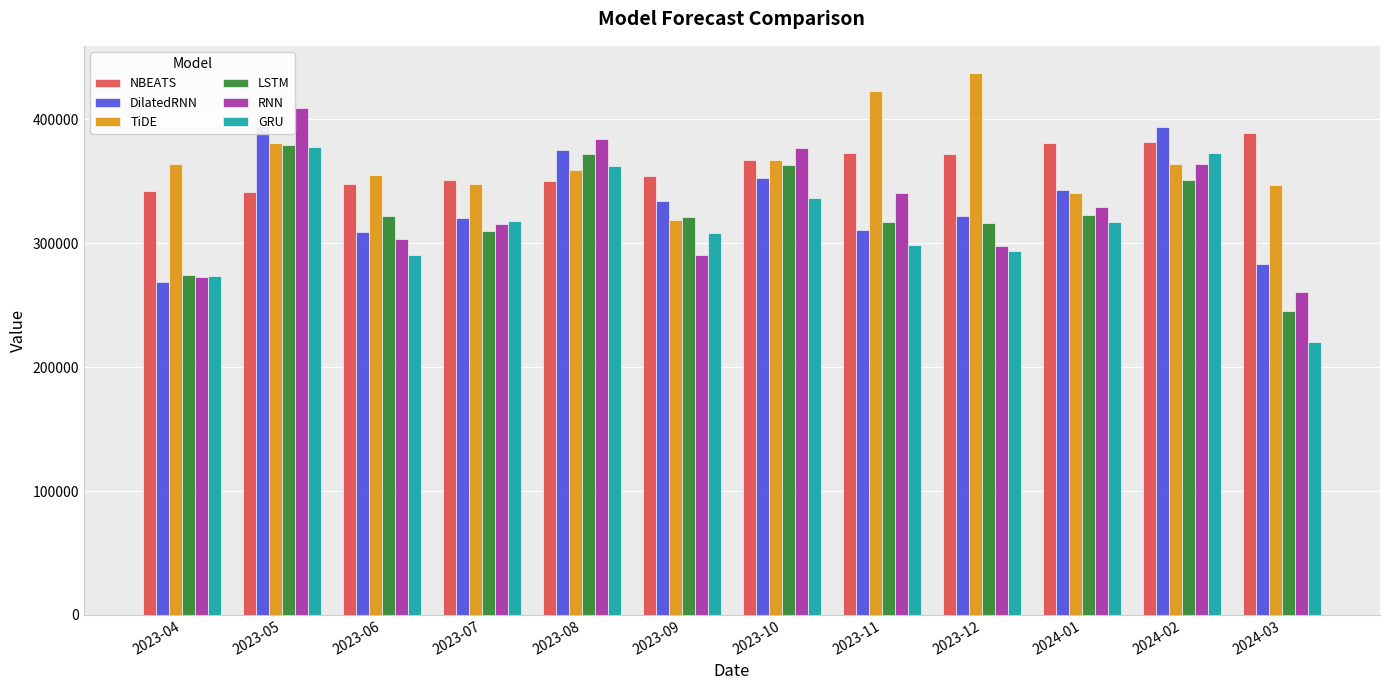

The value of TiDE at 2023-12 is 437528.0. True or false?

True